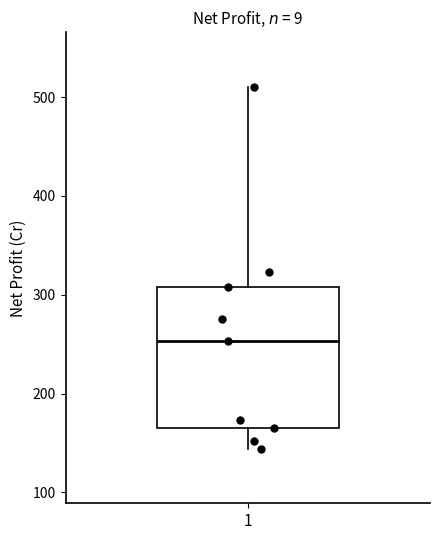

Where does the median line of the box at x = 1 sit on the y-axis? The values are not printed on the chart, so give them approximately, as read against the axis.

250